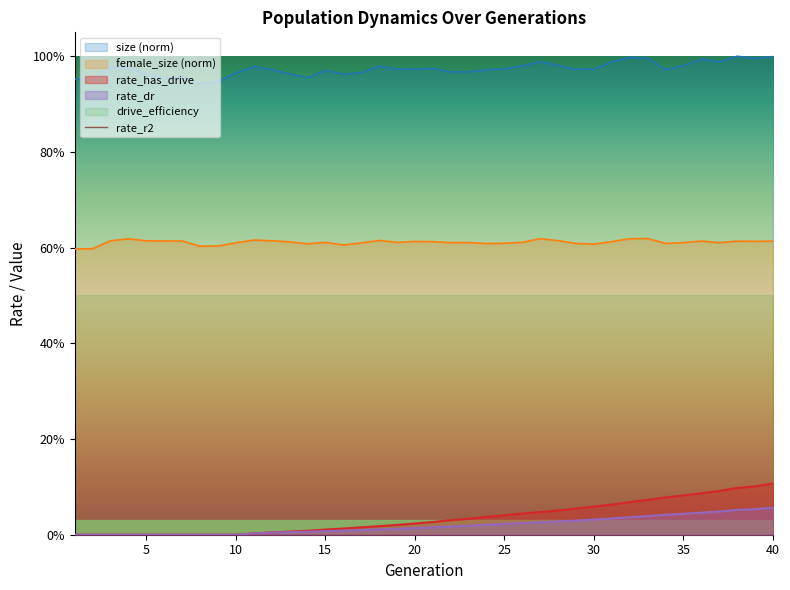

Does the chart have visible grid lines?

No